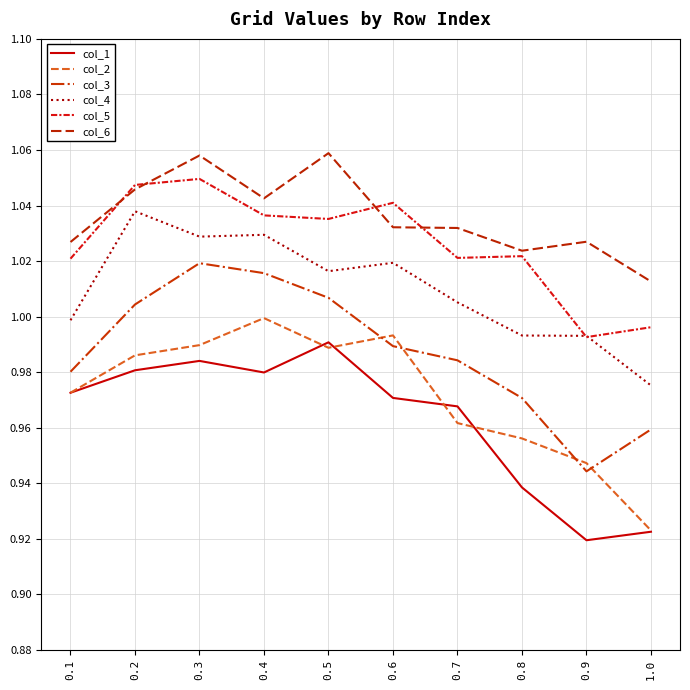

How many categories are shown in the chart?

10